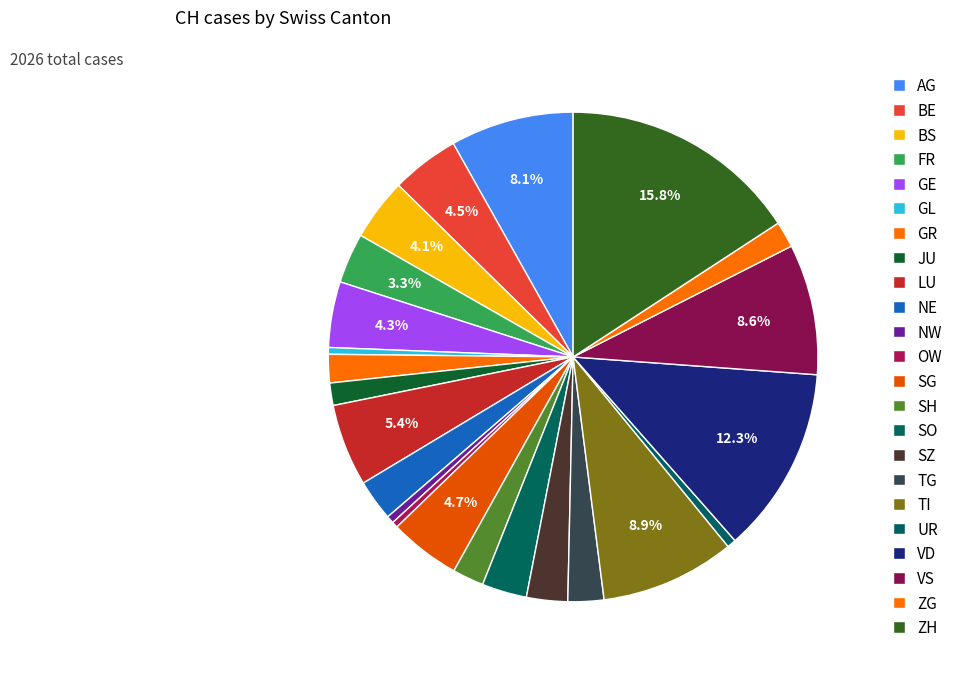

Is there a majority slice in this chart?

No